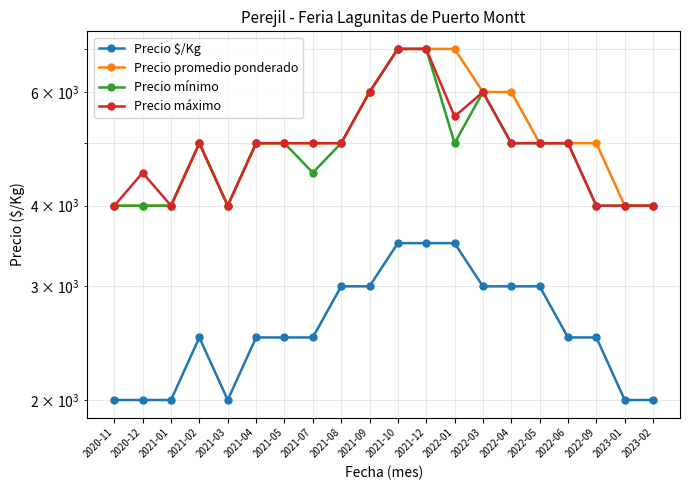

At which category does Precio mínimo reach its first local valley?

2021-03